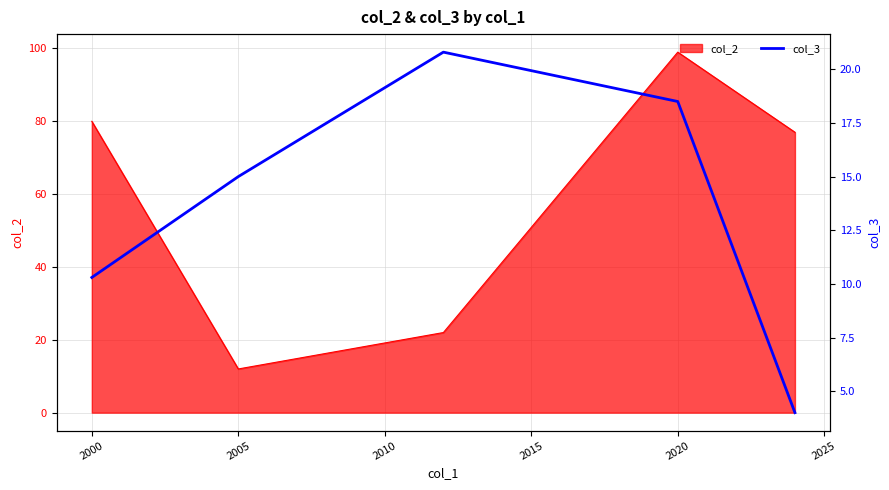

True or false: col_2 has a value of 6 at 2005.

False